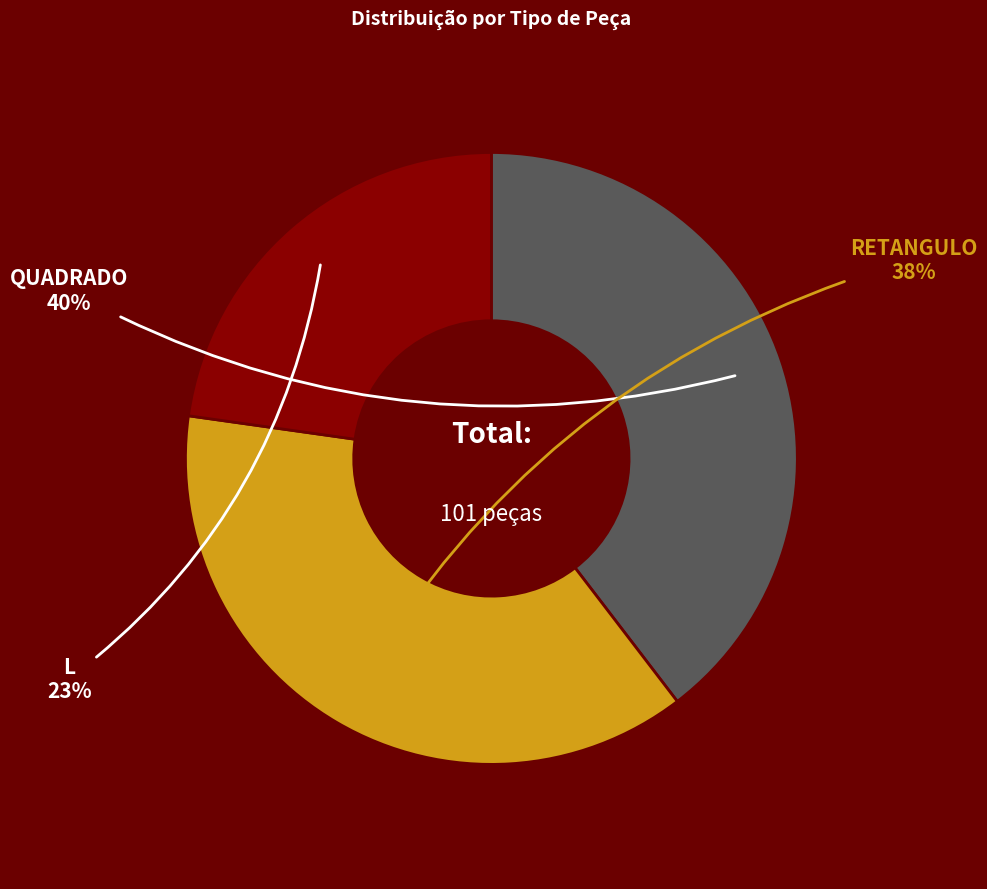

To the nearest percent, what is the difference between the largest and smallest slice percentages?

17%